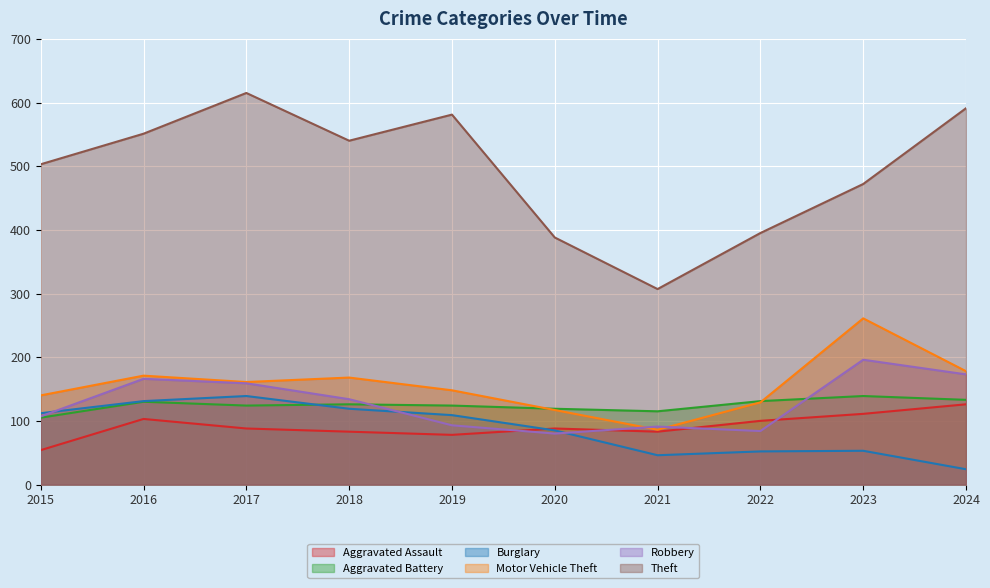

What is the total value across all series at 2015?

1021